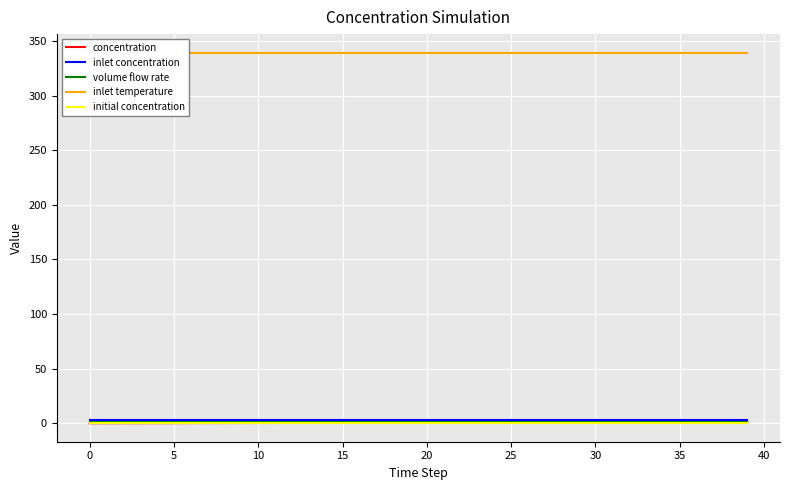

What is the highest value of the volume flow rate series?

1.4